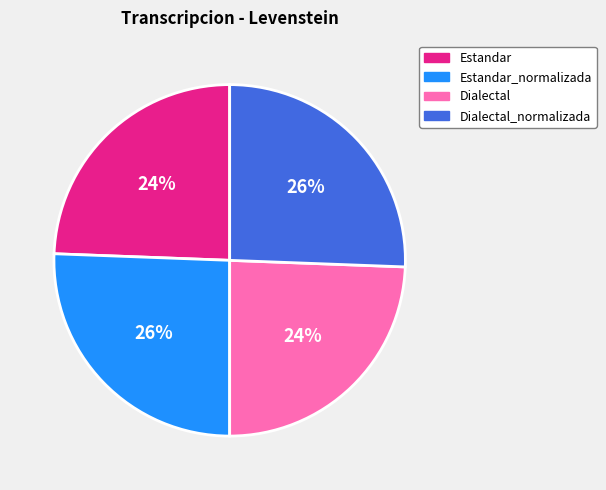

How many segments does this pie chart have?

4